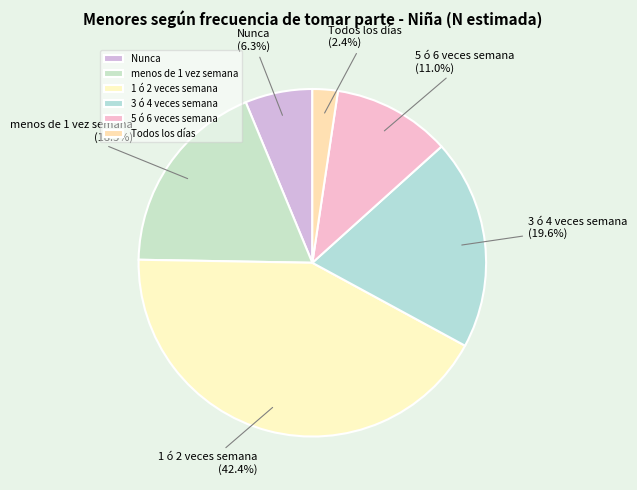

Do Nunca and 5 ó 6 veces semana together represent more than half of the pie?

No